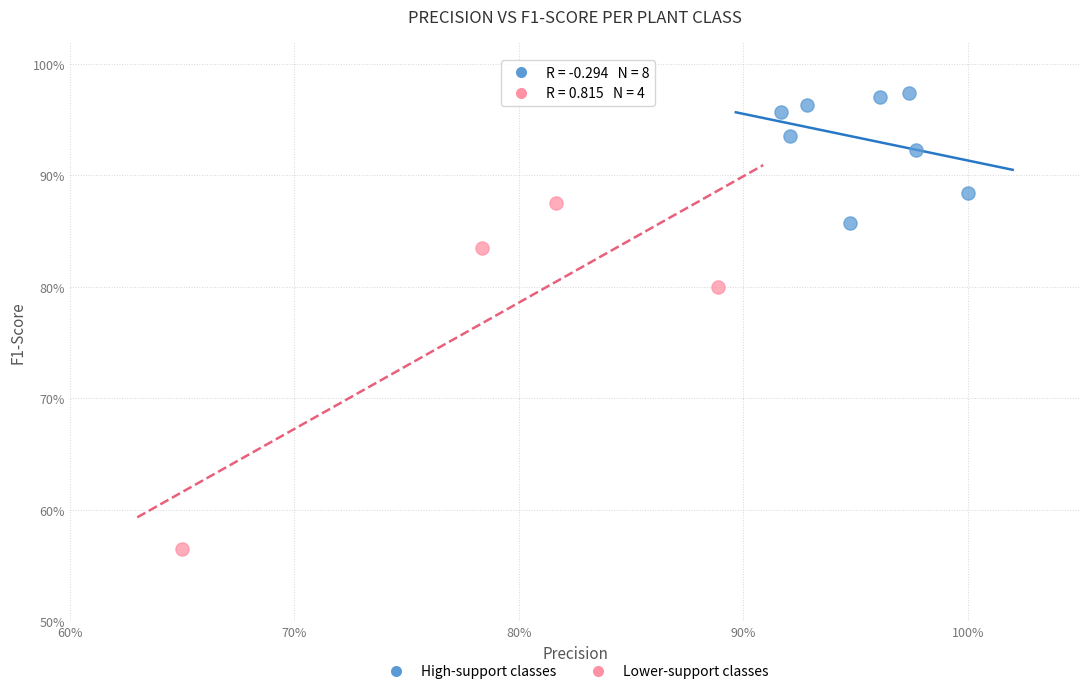

Which series has the widest spread of Y values?

Lower-support classes